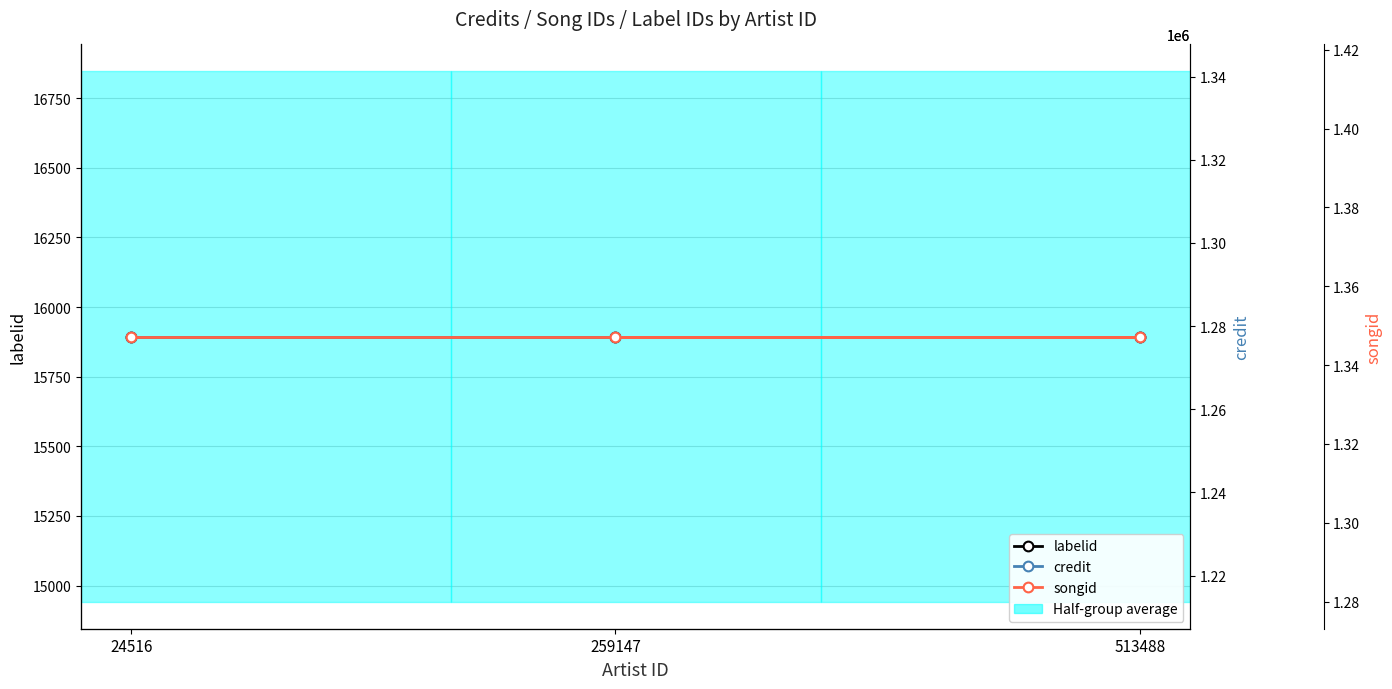

What is the spread (max minus min) of values at 513488?

1331333